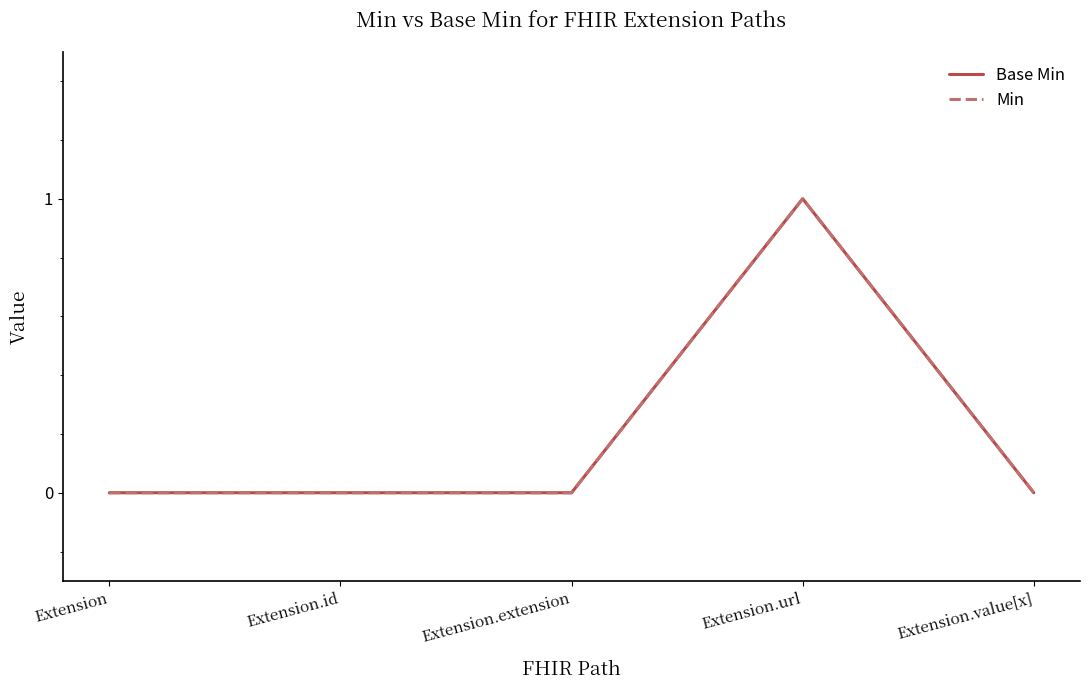

What is the maximum value shown in the chart?

1